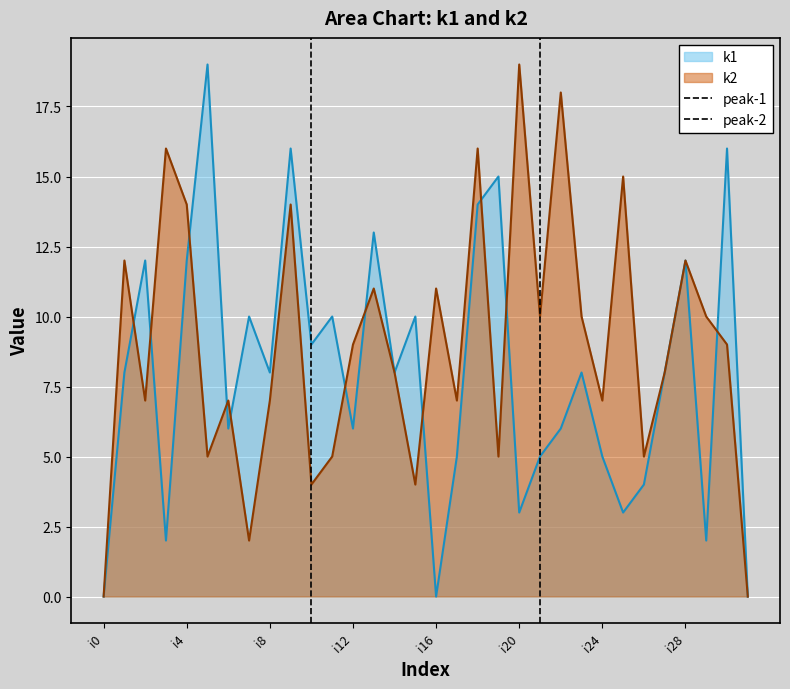

What is the highest value of the k1 series?

19